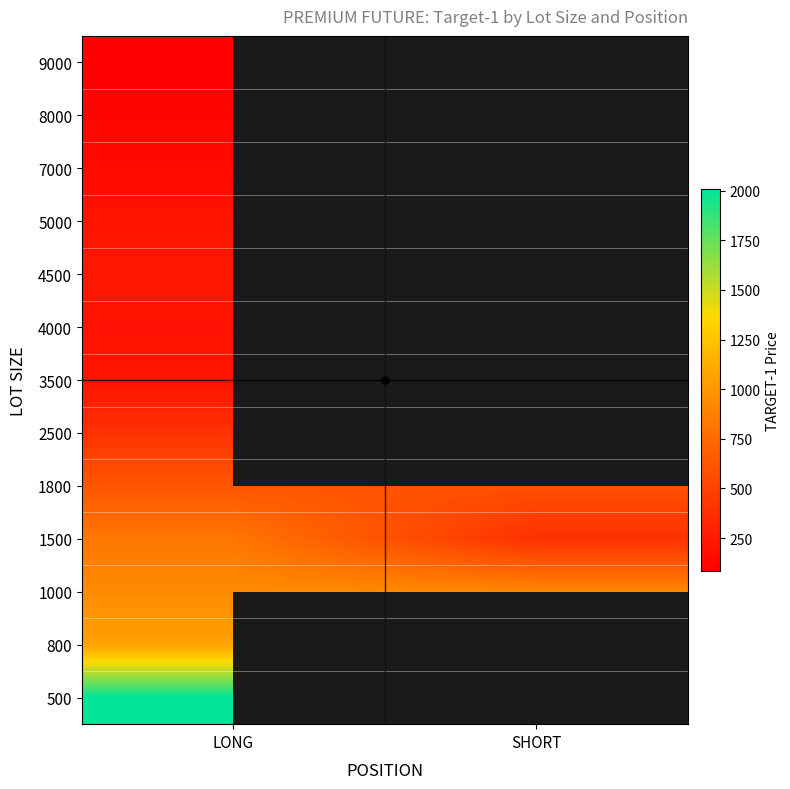

Rank the categories by 800 value from highest to lowest.

LONG, SHORT